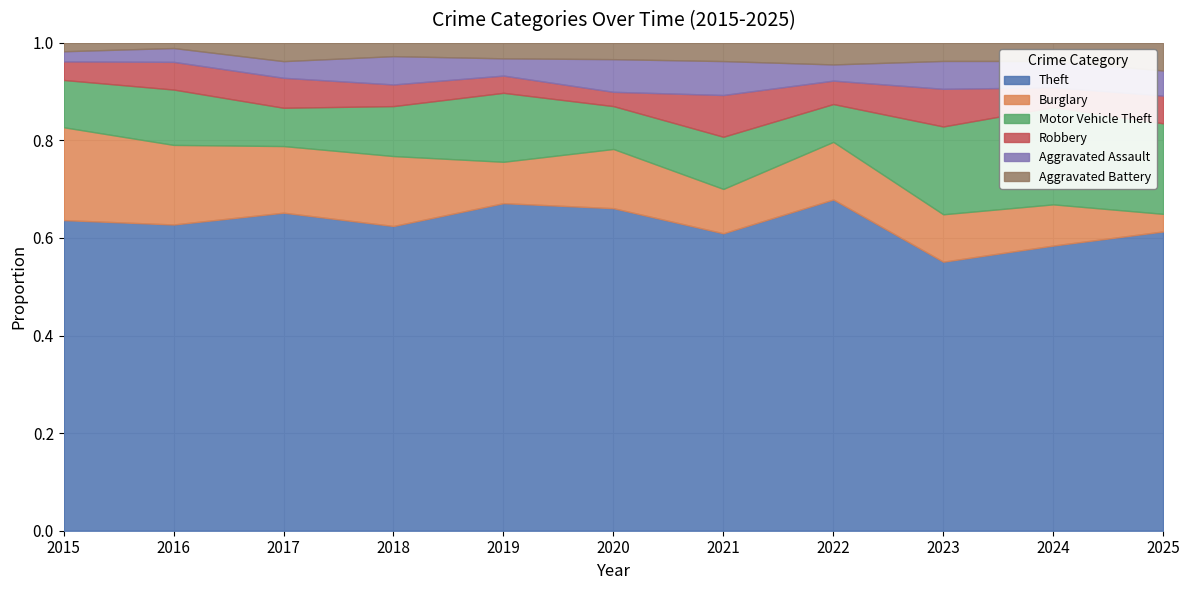

How many lines are shown in the chart?

6